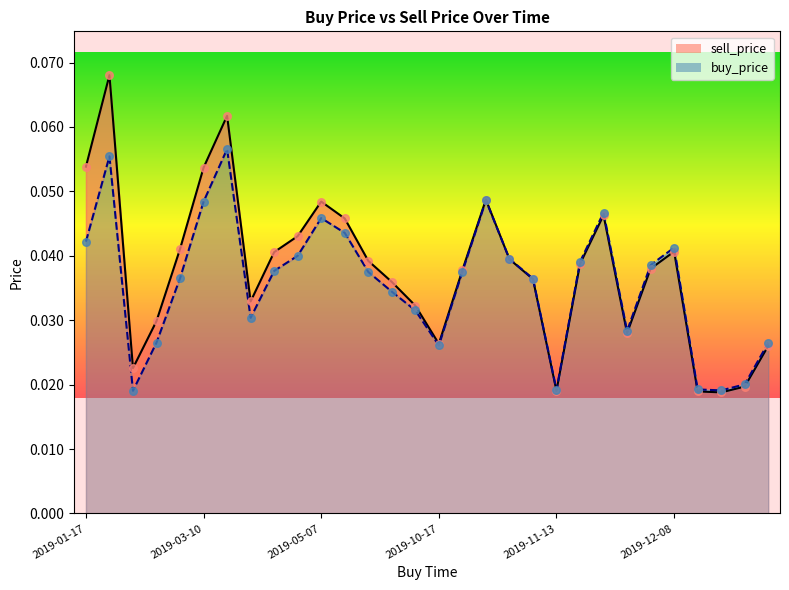

Is the value of sell_price at 2019-11-25 greater than the value of buy_price at 2019-05-07?

Yes